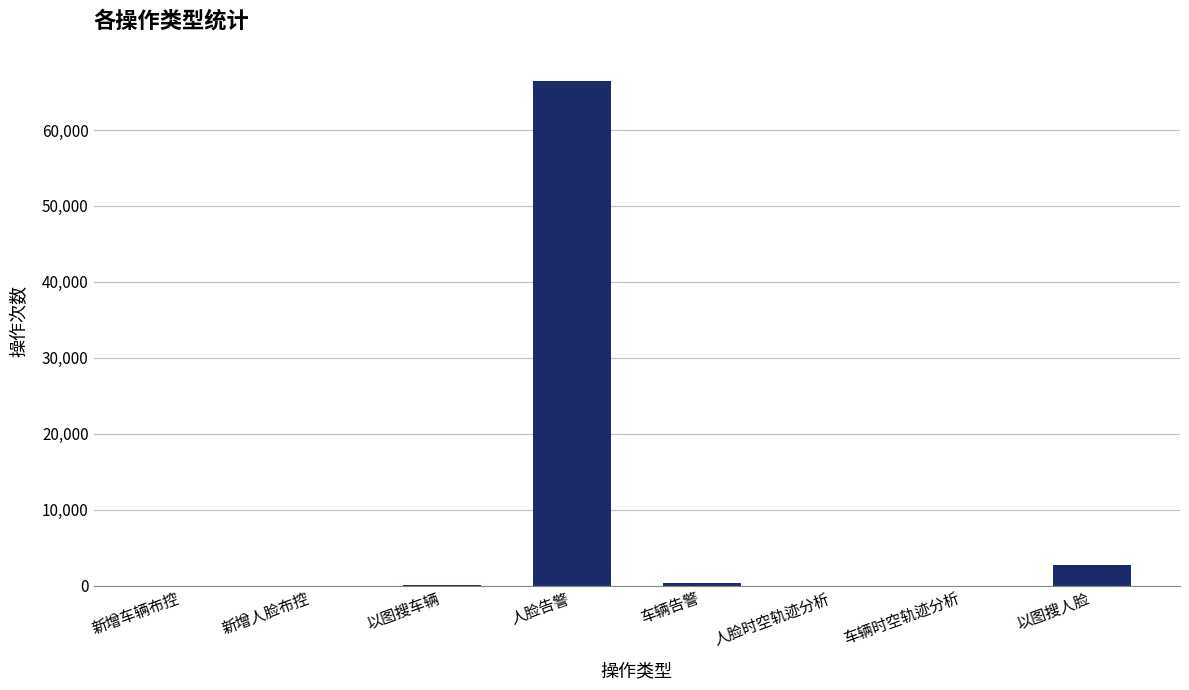

What is the difference between the values at 车辆告警 and 新增人脸布控?

385